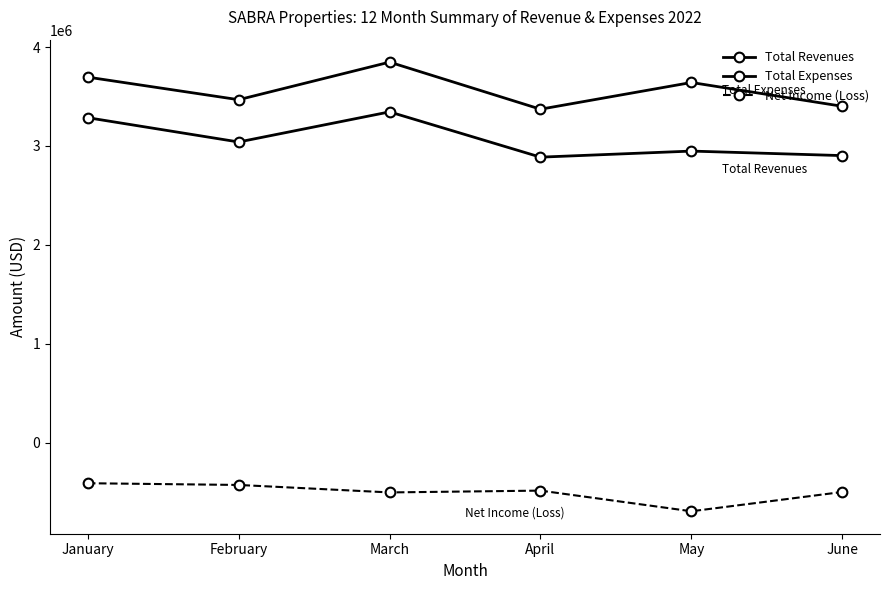

Rank the categories by Total Revenues value from lowest to highest.

April, June, May, February, January, March